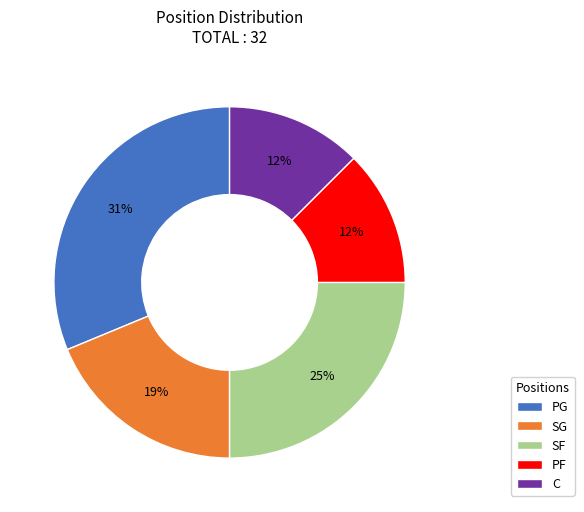

Which slice is the largest?

PG